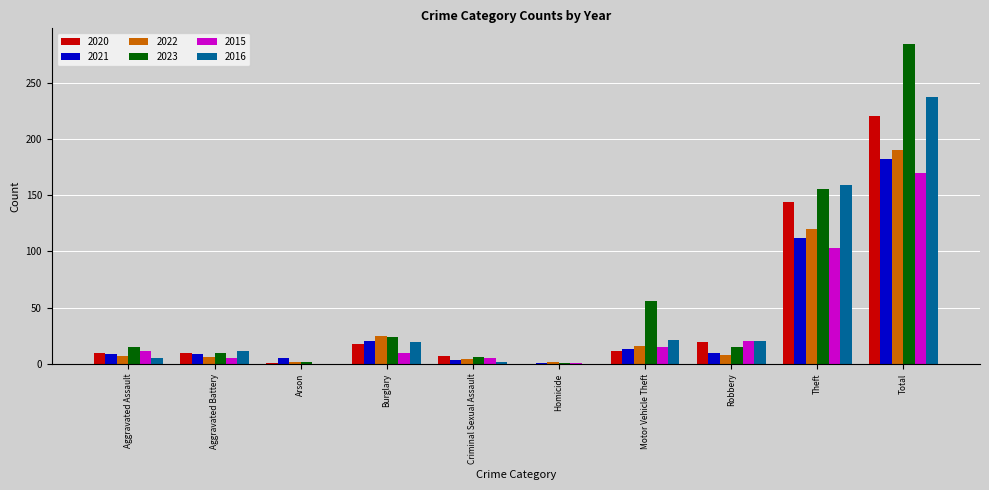

What is the sum of all 2020 values?

440